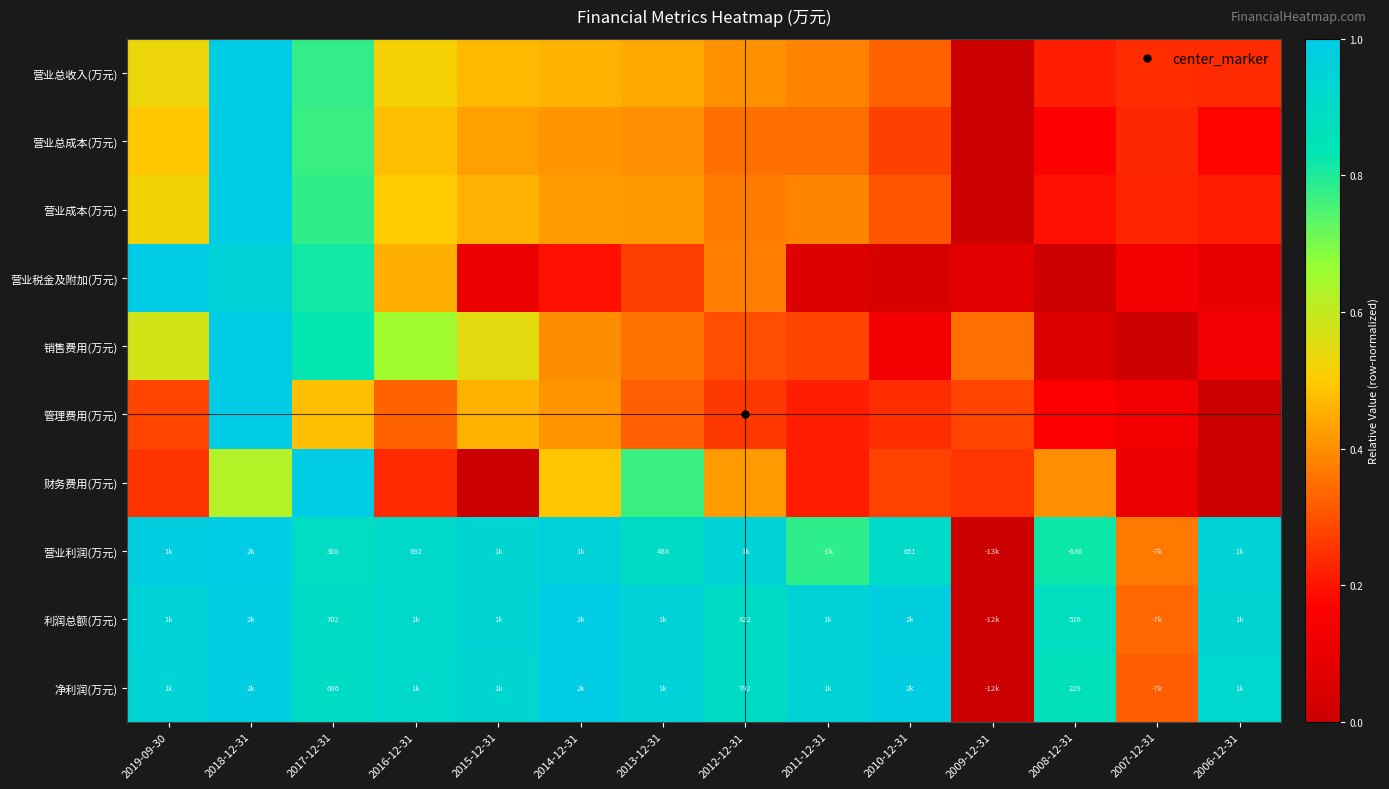

Is the value of 管理费用(万元) at 2011-12-31 greater than the value of 营业利润(万元) at 2008-12-31?

No